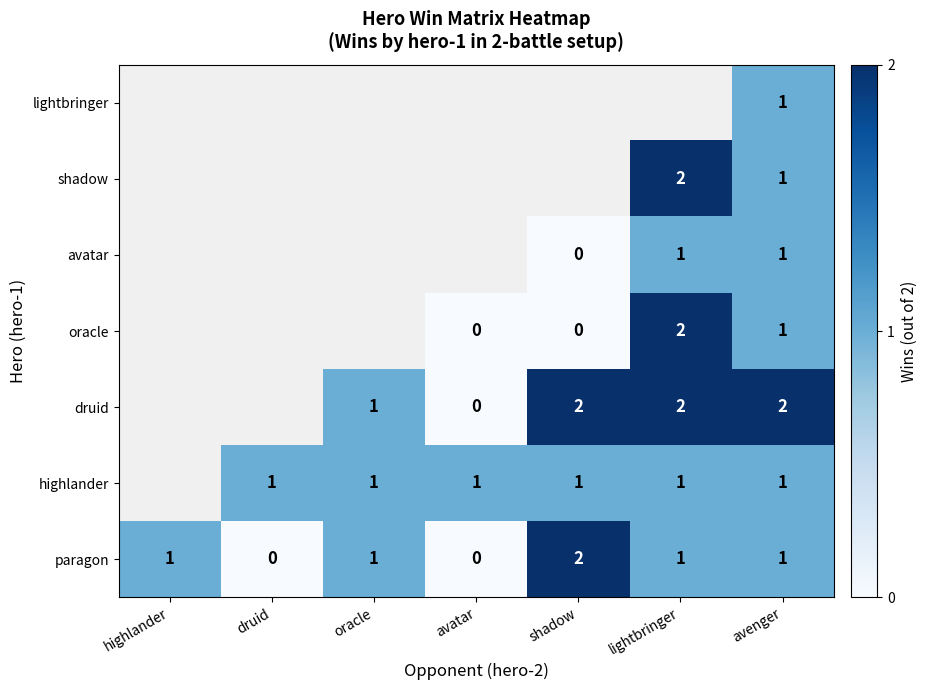

The value of oracle at lightbringer is 1. True or false?

False